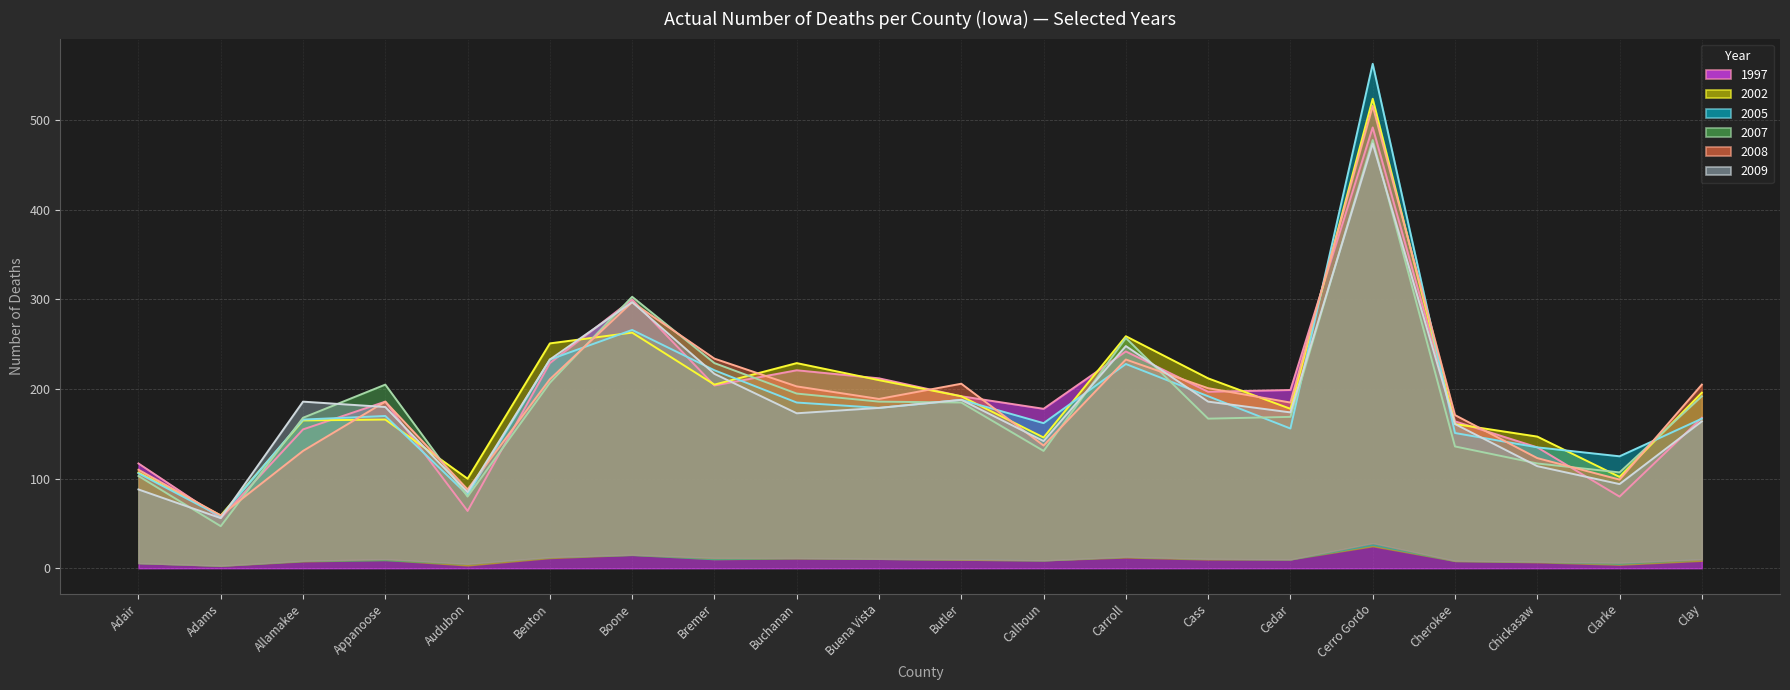

What are all the series names shown in the legend?

1997 (line), 2002 (line), 2005 (line), 2007 (line), 2008 (line), 2009 (line)